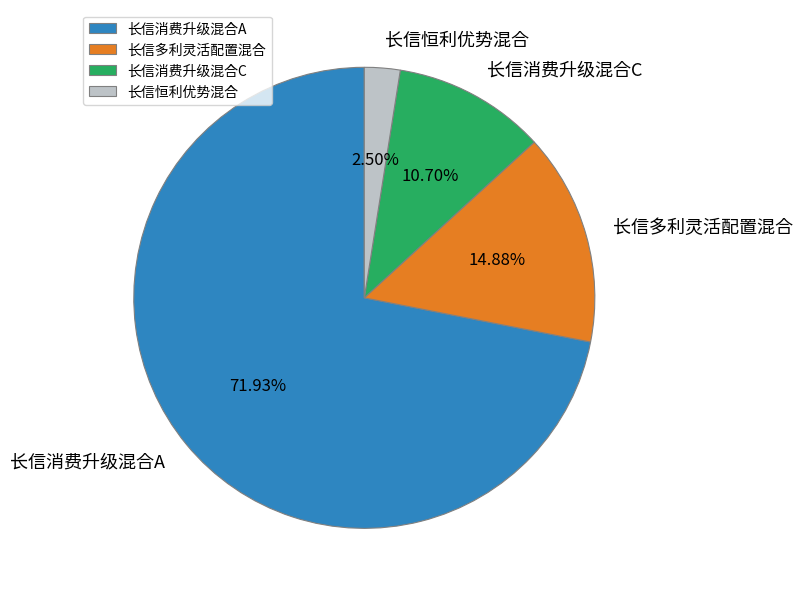

How many segments does this pie chart have?

4